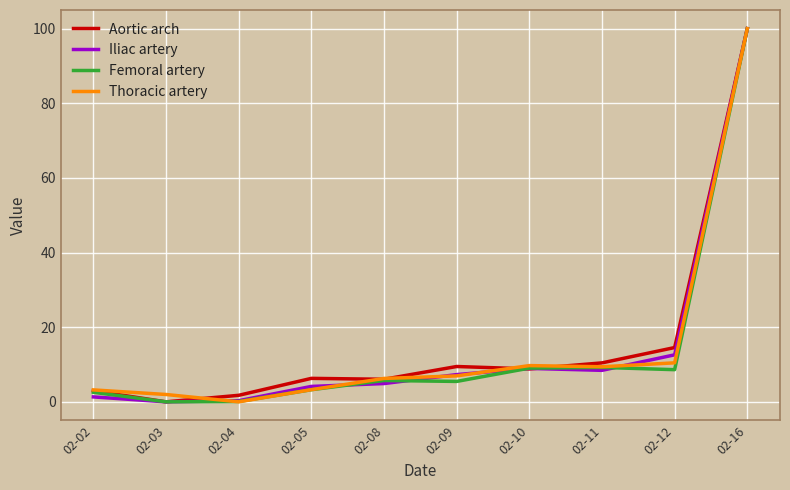

What is the maximum value shown in the chart?

100.0